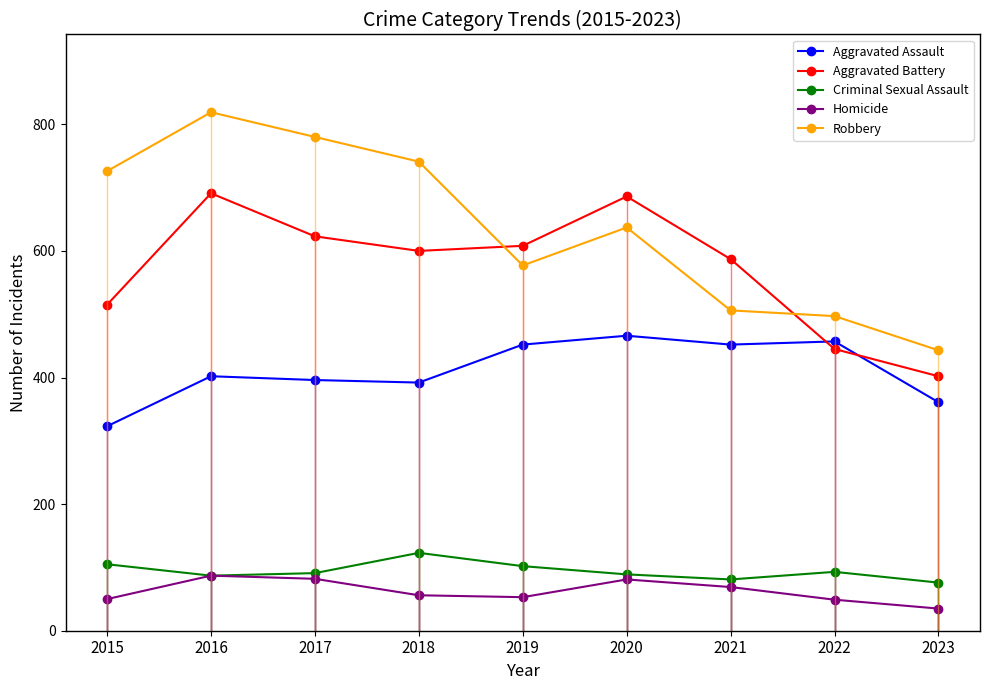

At which label does Aggravated Battery reach its peak?

2016